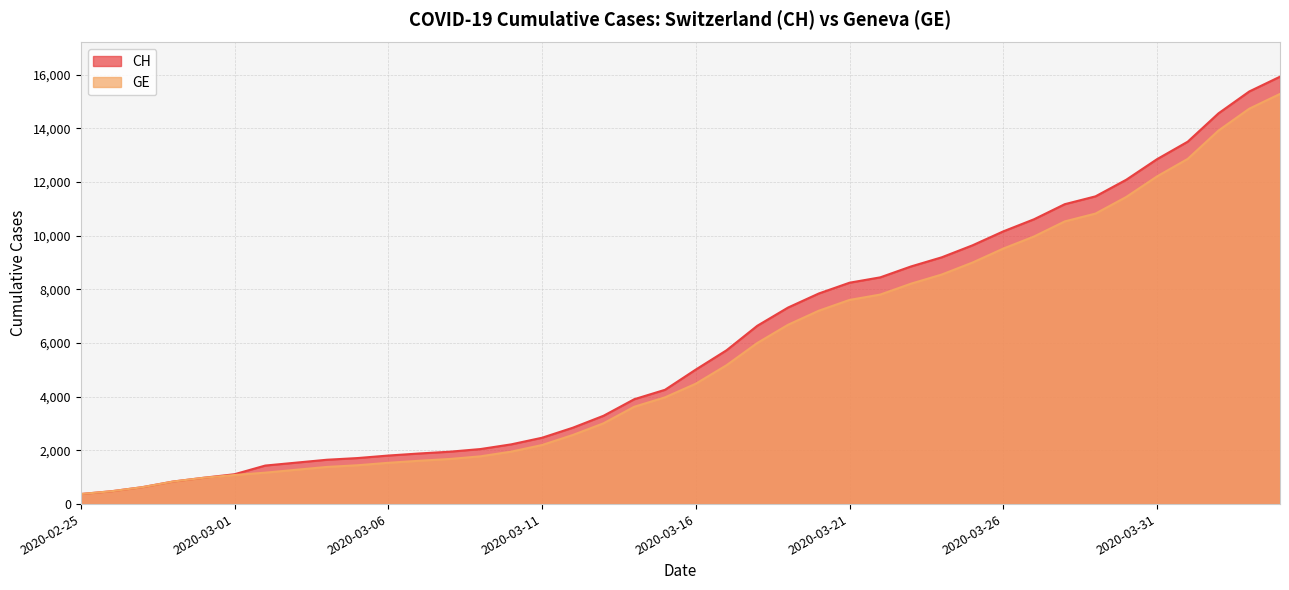

Reading left to right, list all the values displayed in this chart.

CH: 375	479	630	840	981	1113	1436	1544	1652	1715	1809	1885	1952	2051	2226	2472	2845	3291	3908	4259	5012	5731	6644	7323	7847	8249	8449	8855	9196	9642	10162	10613	11175	11467	12086	12852	13505	14561	15375	15926
GE: 375	479	630	840	981	1083	1171	1278	1384	1447	1538	1614	1681	1780	1955	2201	2574	3010	3627	3978	4485	5174	6002	6681	7205	7607	7807	8213	8554	9000	9520	9971	10533	10825	11444	12210	12863	13919	14733	15284